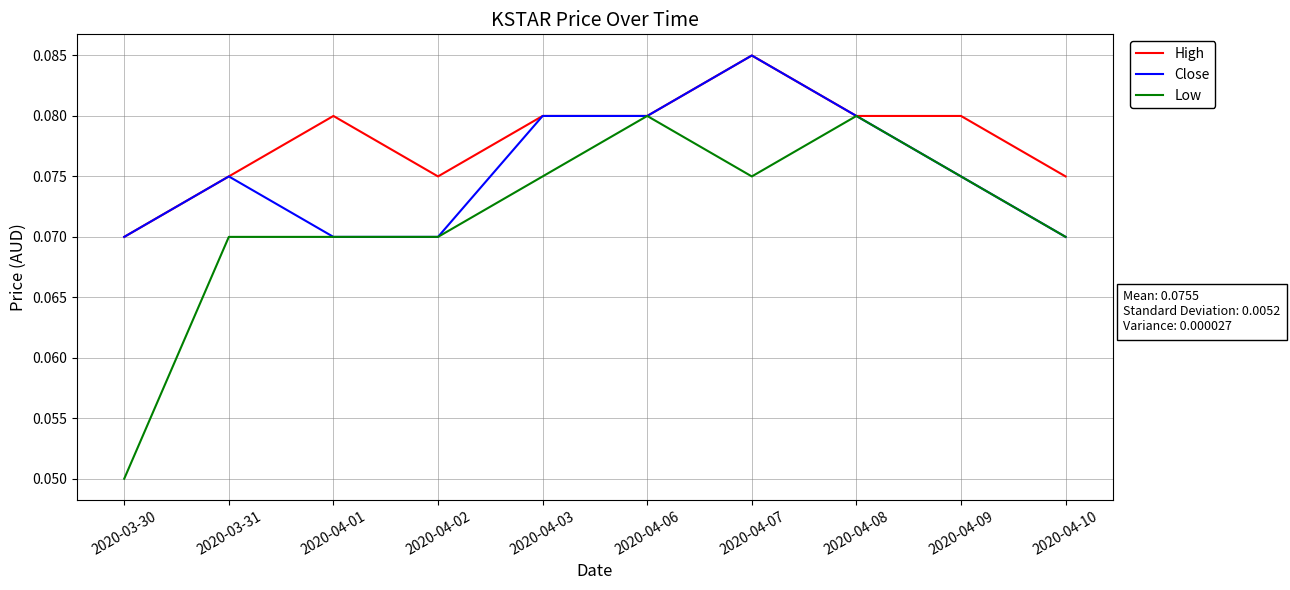

Which series has the widest spread of values?

Low